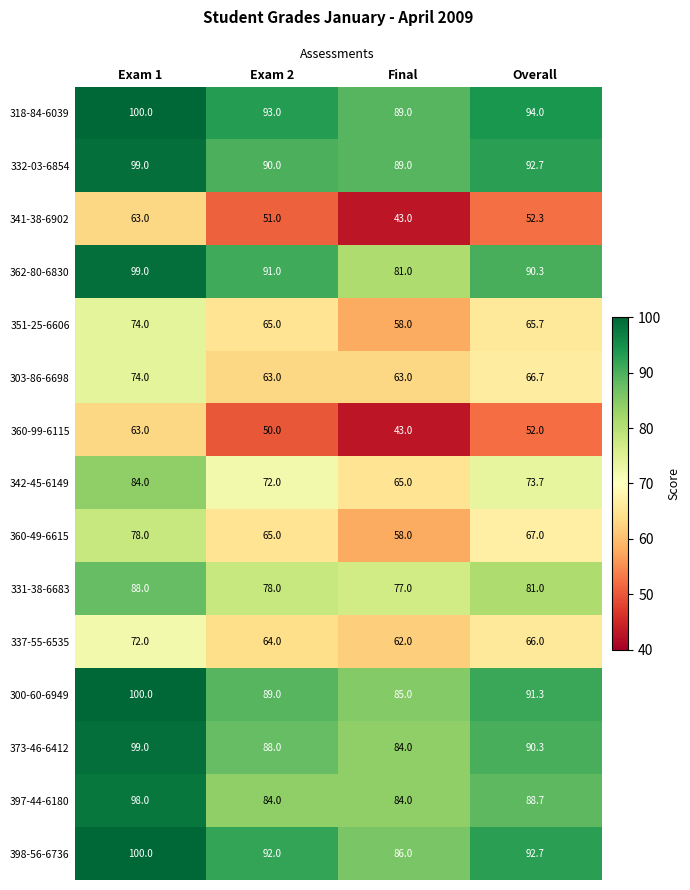

What is the spread (max minus min) of values at Overall?

42.0